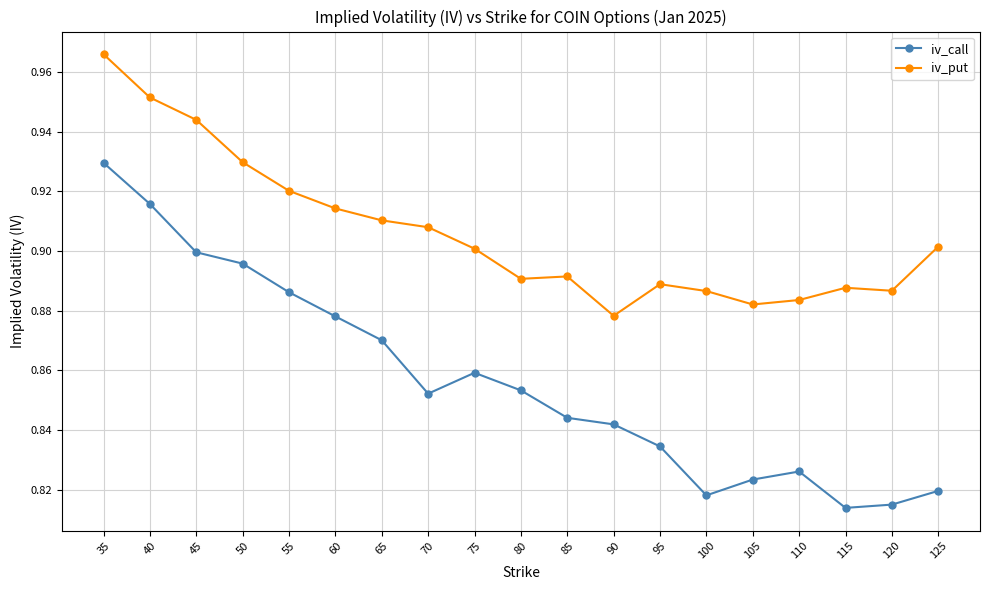

Which category has the lowest value in the iv_put series?

90